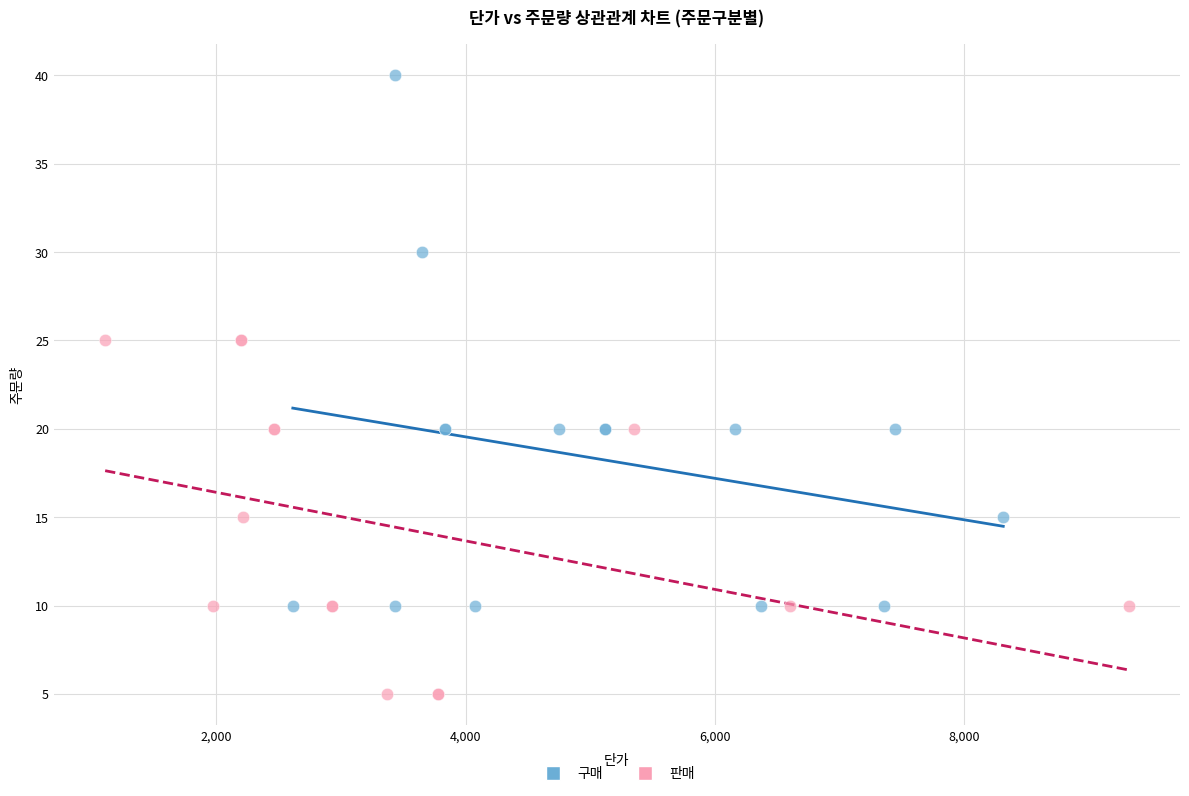

Which series contains the highest Y value?

구매